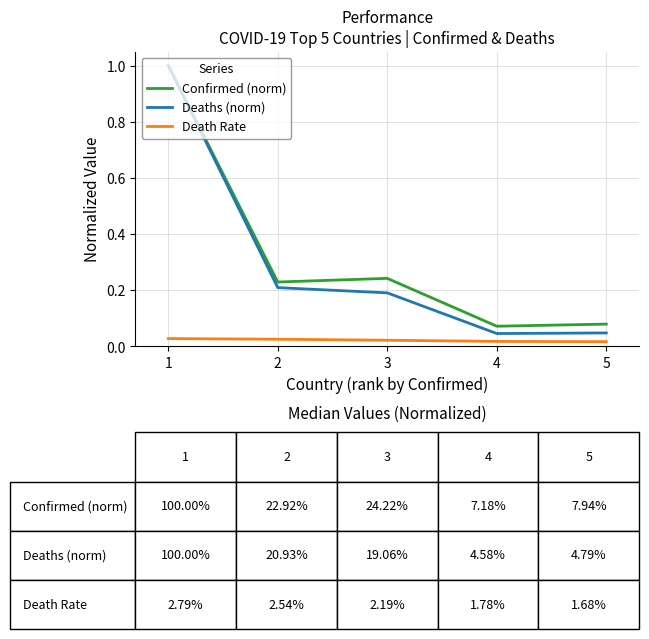

What is the difference between the maximum and minimum values in the Confirmed (norm) series?

0.9